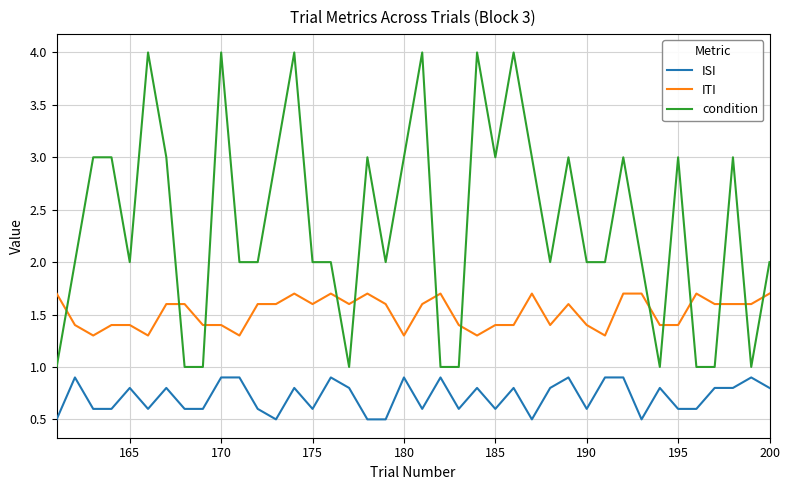

Is this an area chart (filled region under the line)?

No